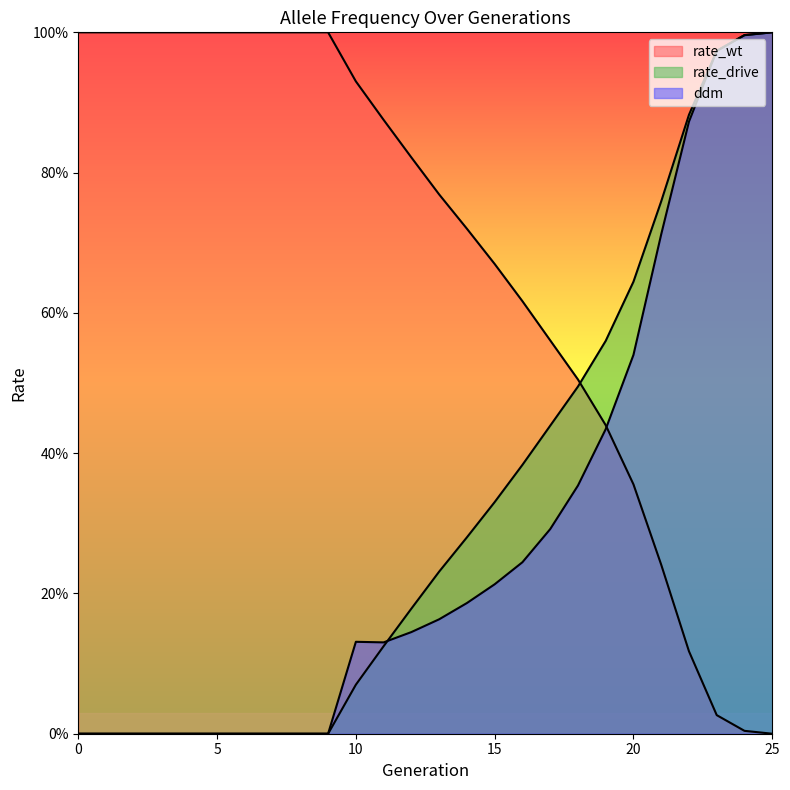

How many values in rate_wt are above zero?

25